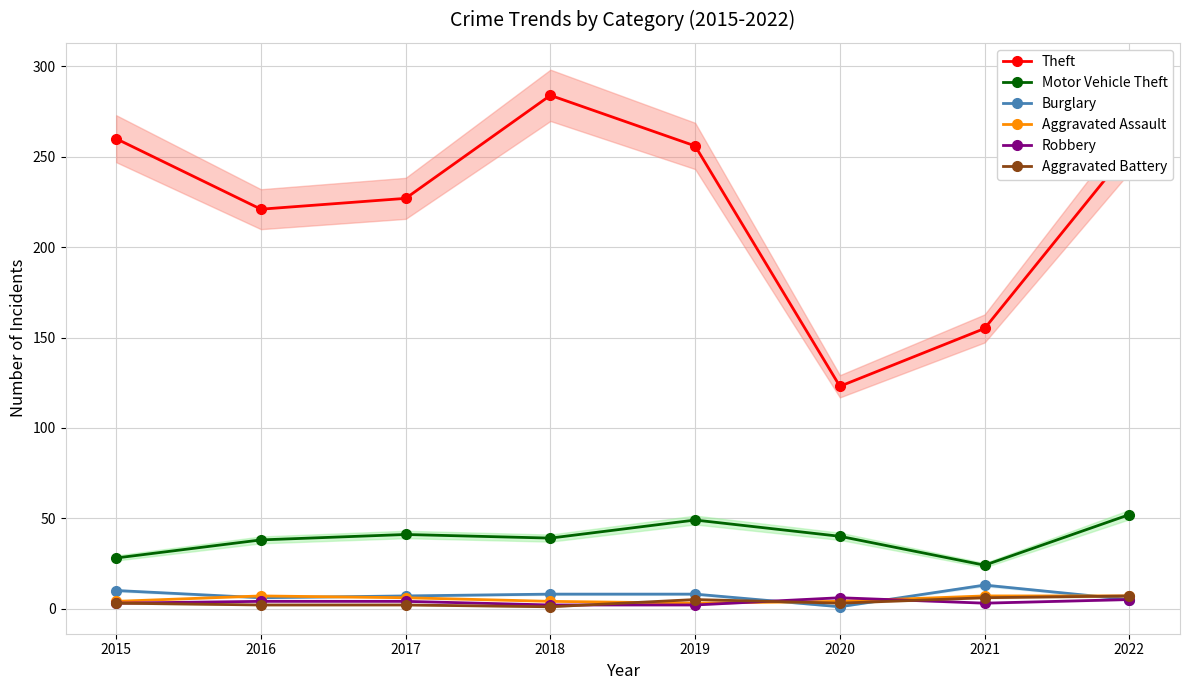

At which category does Robbery reach its first local peak?

2020